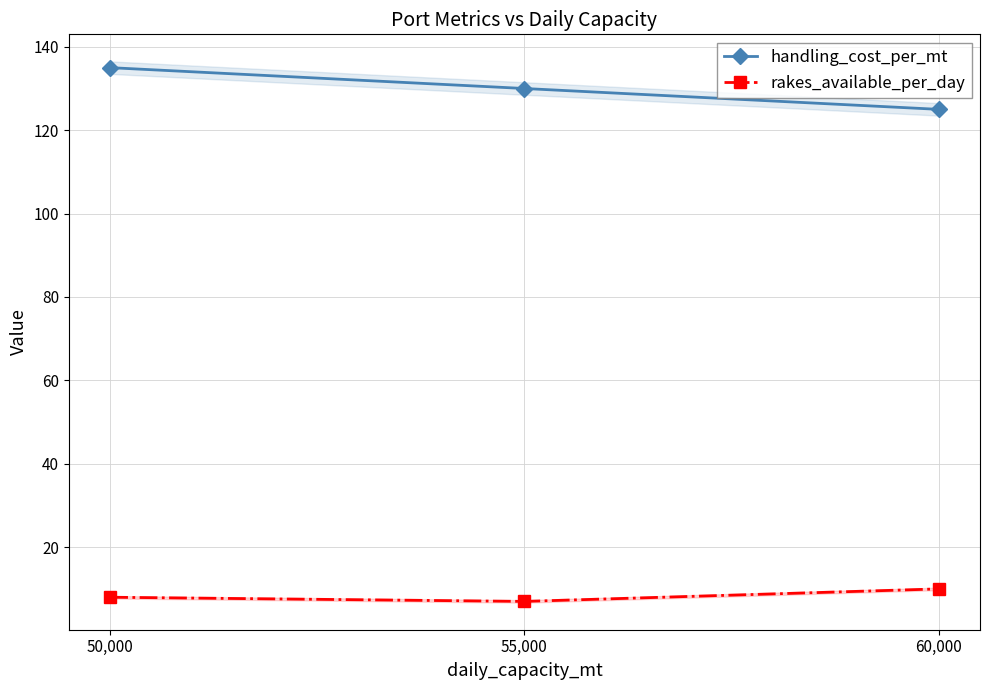

How many lines are shown in the chart?

2